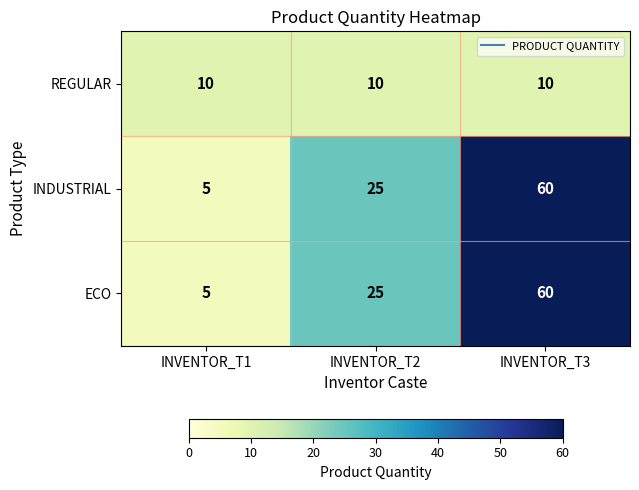

Reading left to right, transcribe all the data shown in this chart.

REGULAR: 10	10	10
INDUSTRIAL: 5	25	60
ECO: 5	25	60